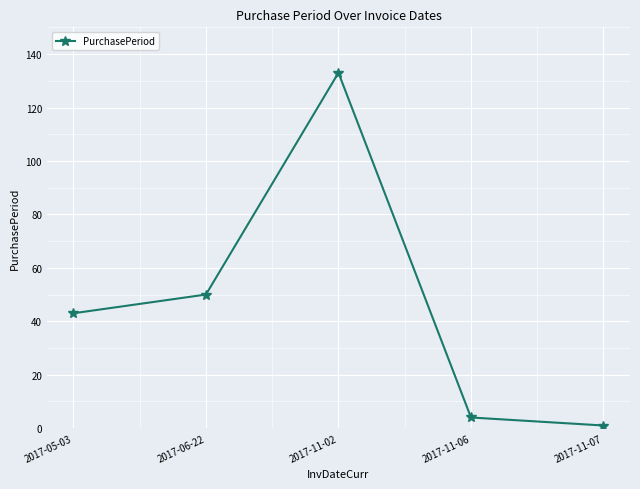

Reading left to right, what are all the values shown in this chart?

2017-05-03=43	2017-06-22=50	2017-11-02=133	2017-11-06=4	2017-11-07=1